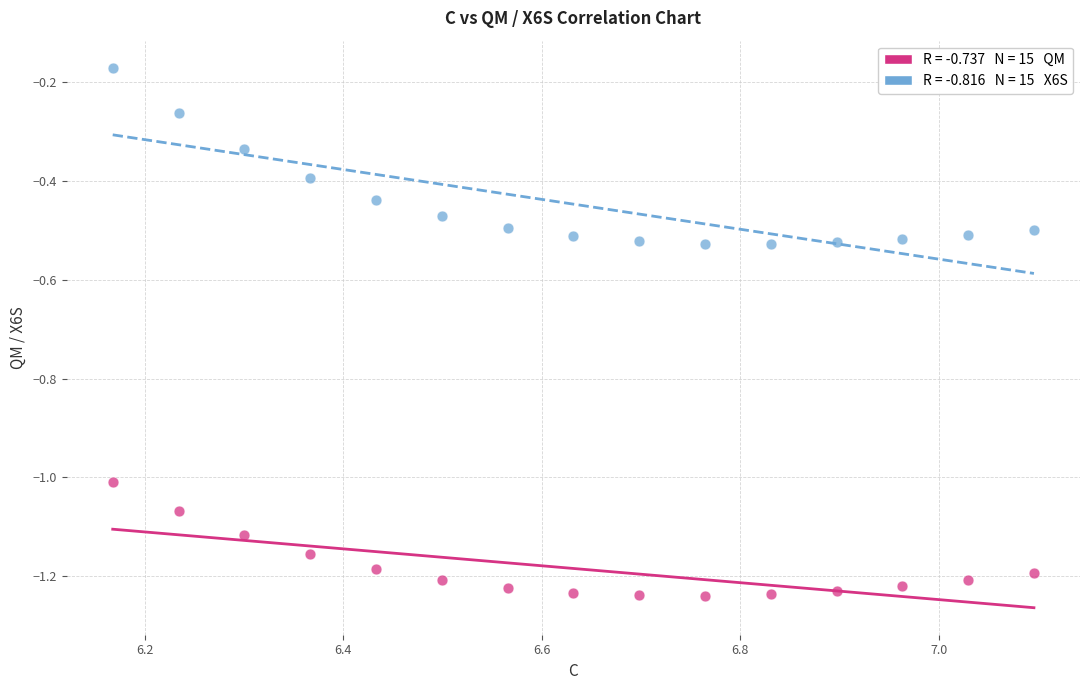

Across all data points, what is the range of Y values (max minus min)?

1.1